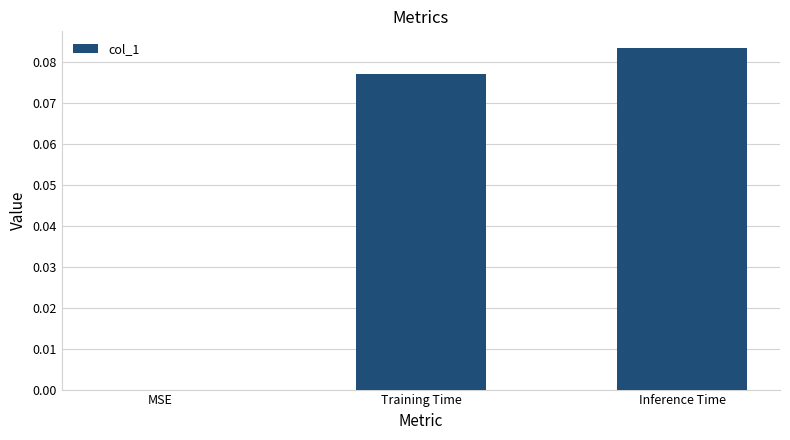

At which category does the chart reach its peak across all series?

Inference Time